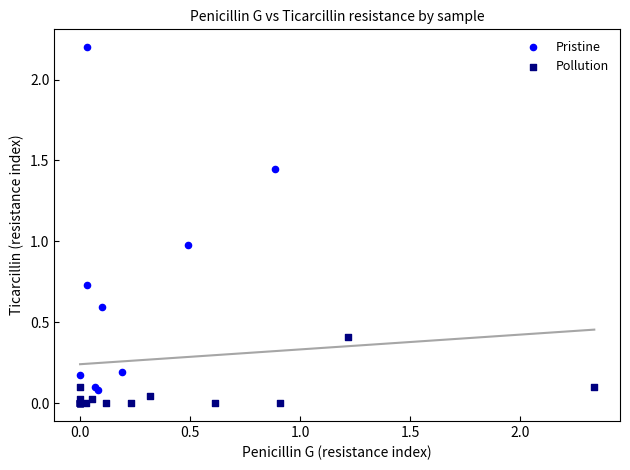

Which series has the widest spread of Y values?

Pristine